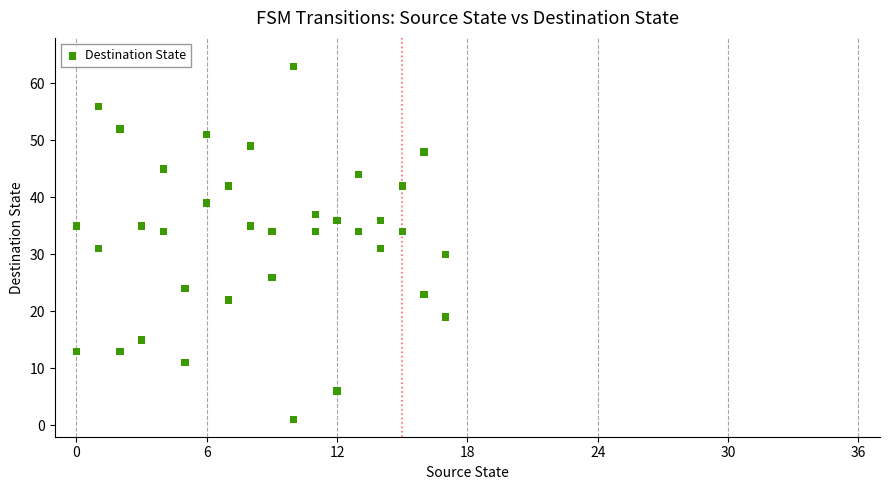

What is the range of Y values (max minus min)?

62